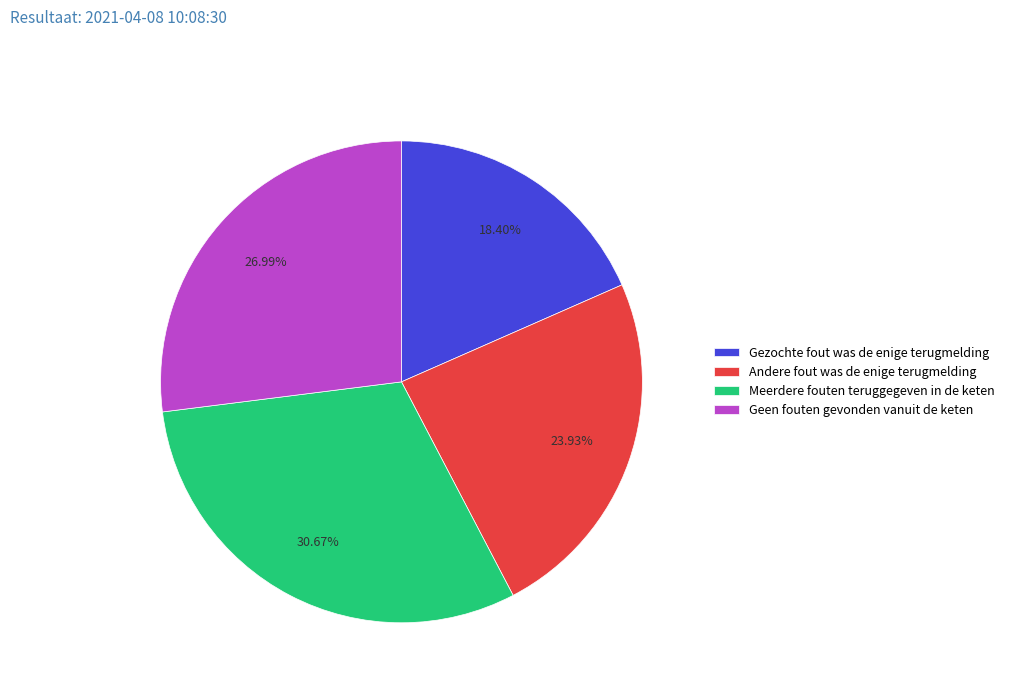

To the nearest percent, what is the difference between the Gezochte fout was de enige terugmelding and Andere fout was de enige terugmelding slice percentages?

6%